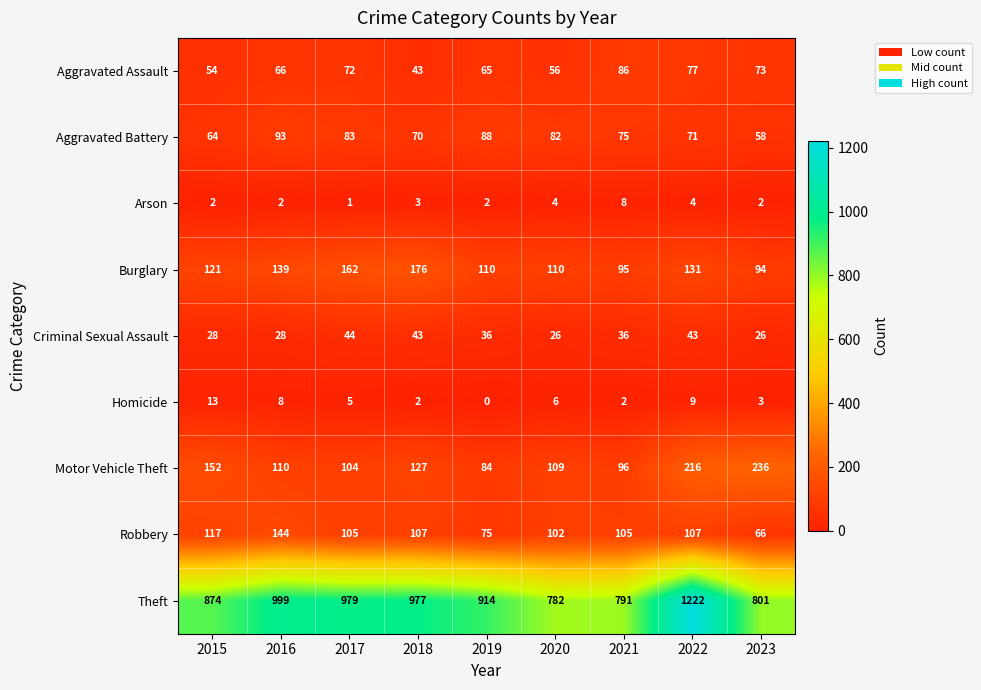

List the series in order of their peak value, highest first.

Theft, Motor Vehicle Theft, Burglary, Robbery, Aggravated Battery, Aggravated Assault, Criminal Sexual Assault, Homicide, Arson